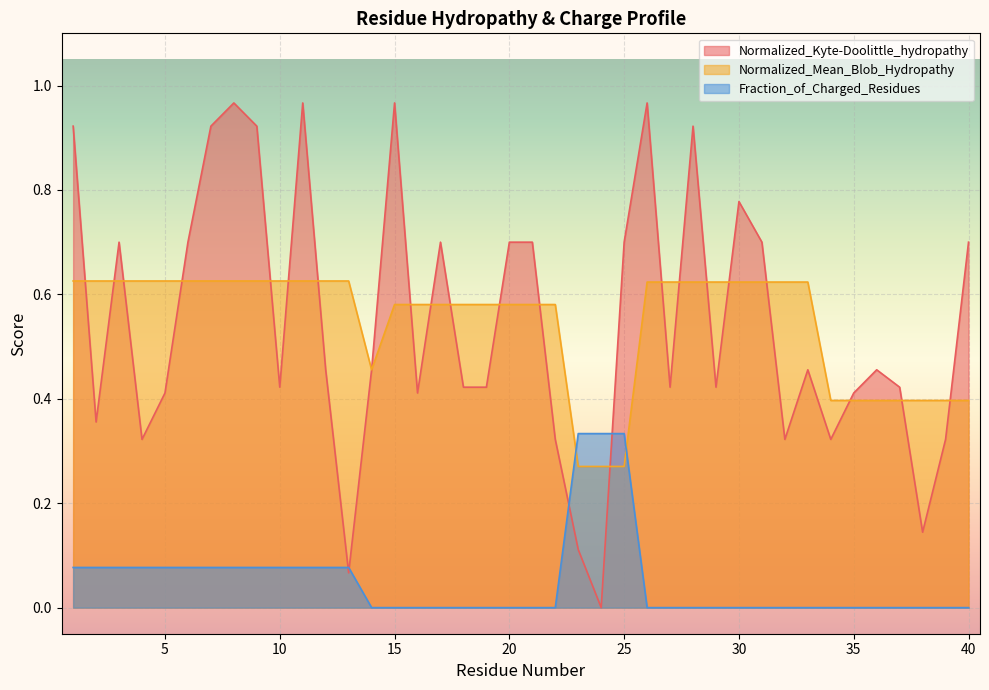

Which category has the lowest value across all series?

24